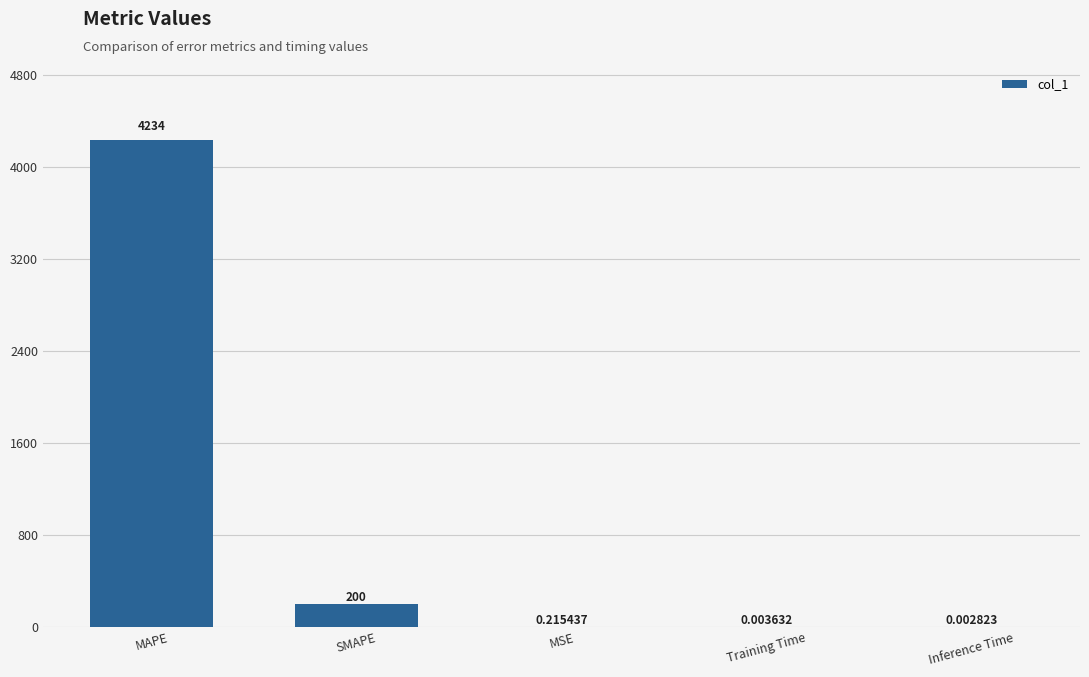

At which category does the chart reach its peak across all series?

MAPE